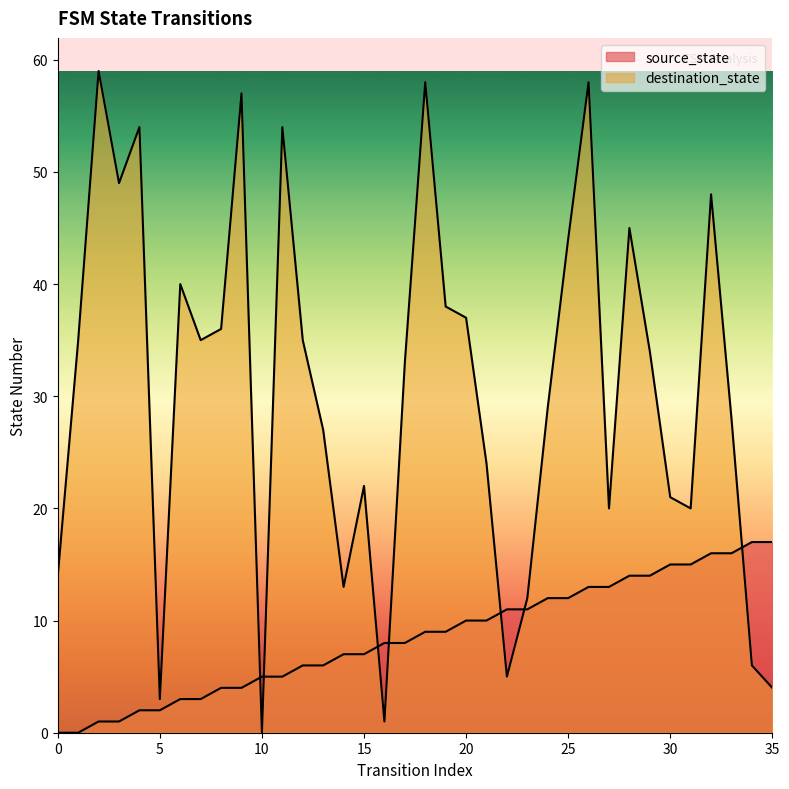

Where is the first local minimum for destination_state?

3